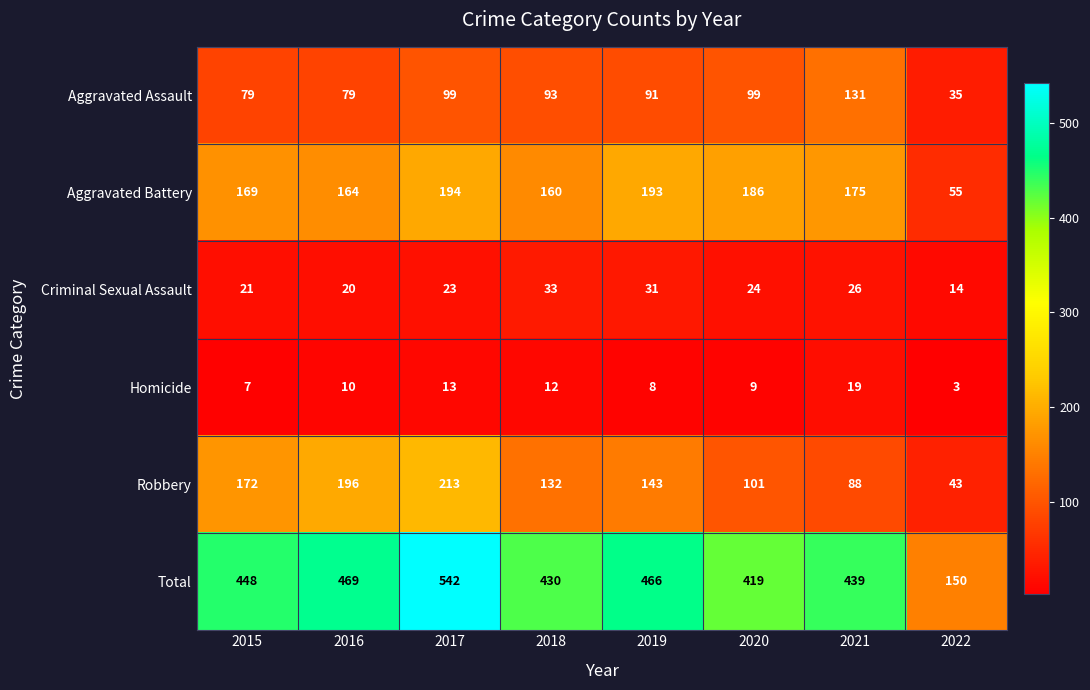

The Criminal Sexual Assault series shows 21 at 2015. True or false?

True